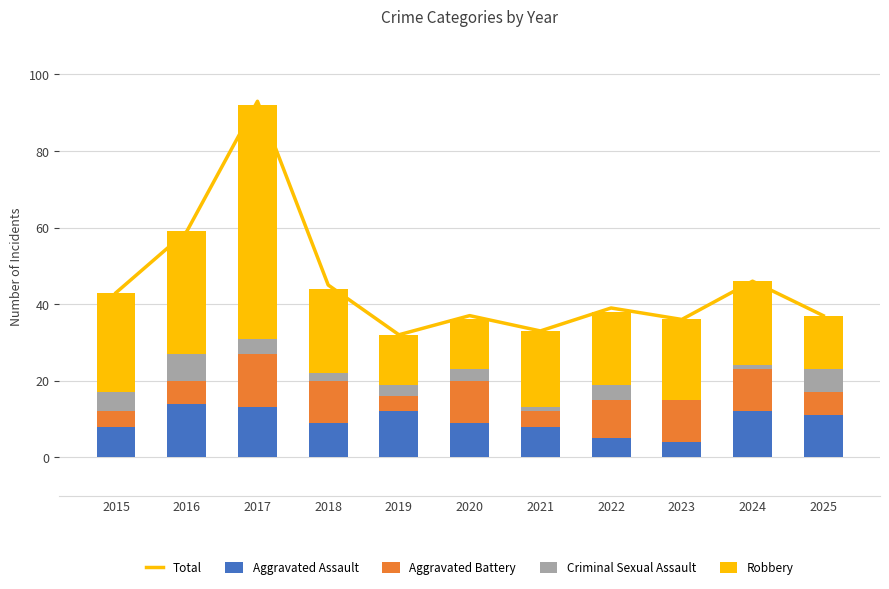

Which series has the largest range (max minus min)?

Total